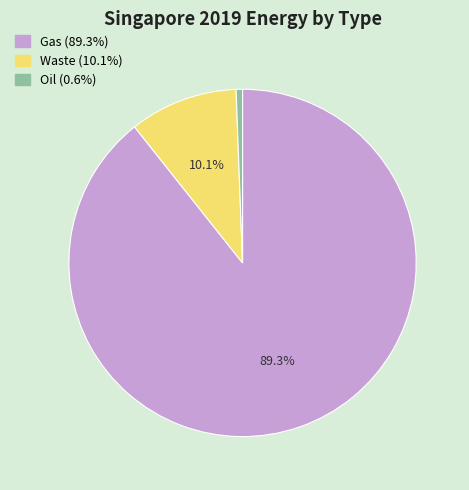

Combined, do Waste (10.1%) and Gas (89.3%) account for over 50%?

Yes